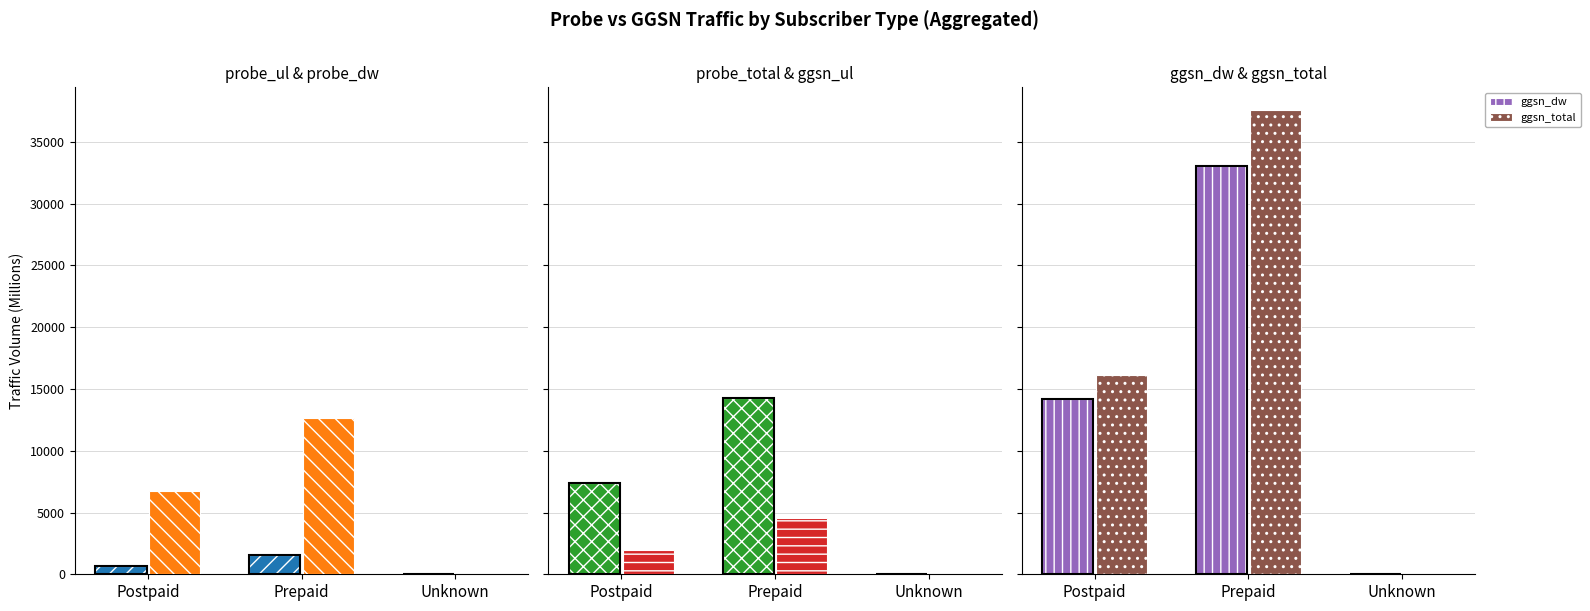

At how many categories does at least one series exceed 35638?

1